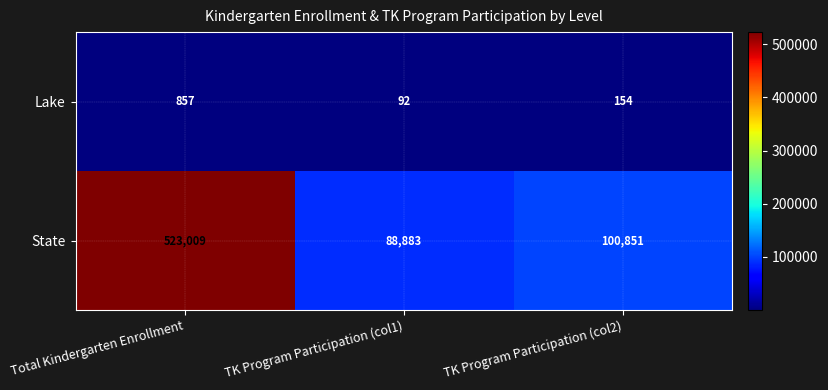

Rank the series at TK Program Participation (col1) from highest to lowest value.

State, Lake